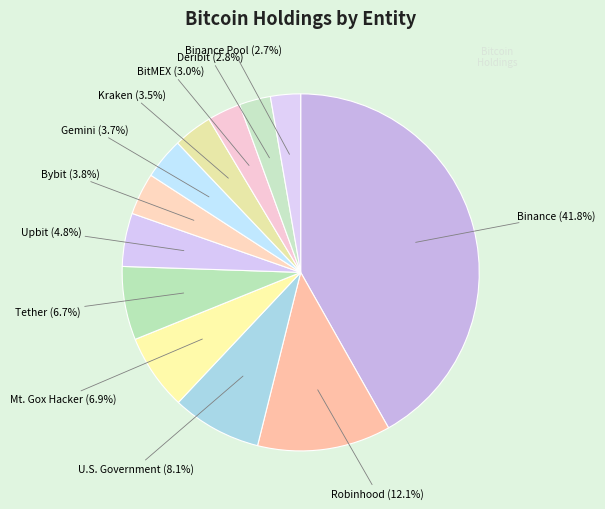

The Robinhood slice represents 20% of the pie. True or false?

False